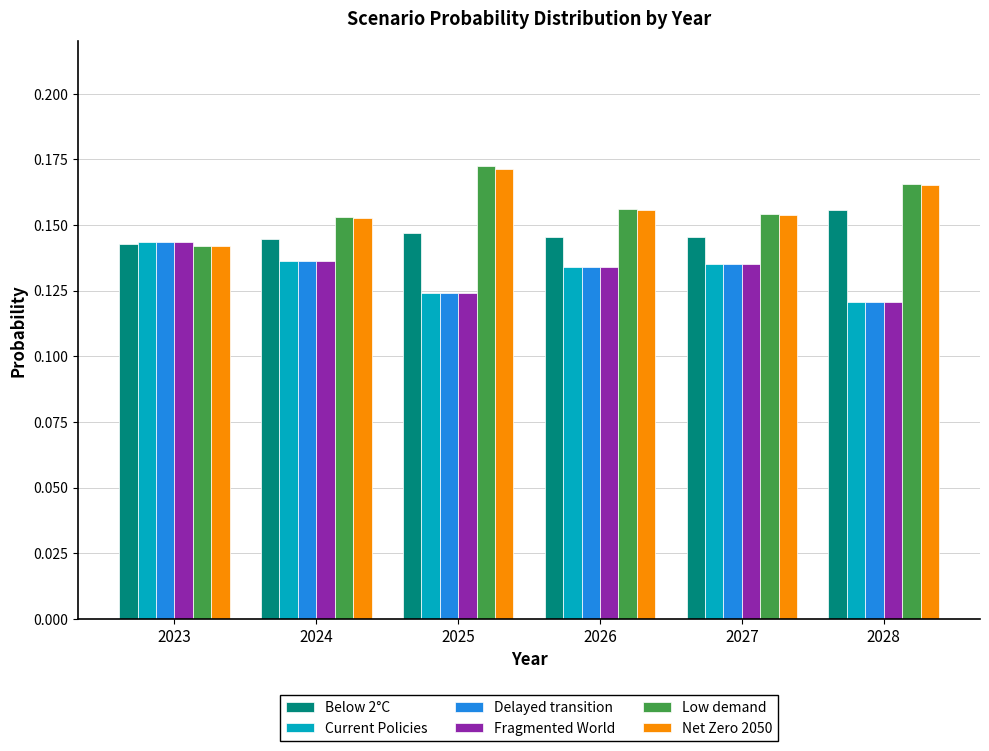

The Current Policies series shows 0.2 at 2025. True or false?

False